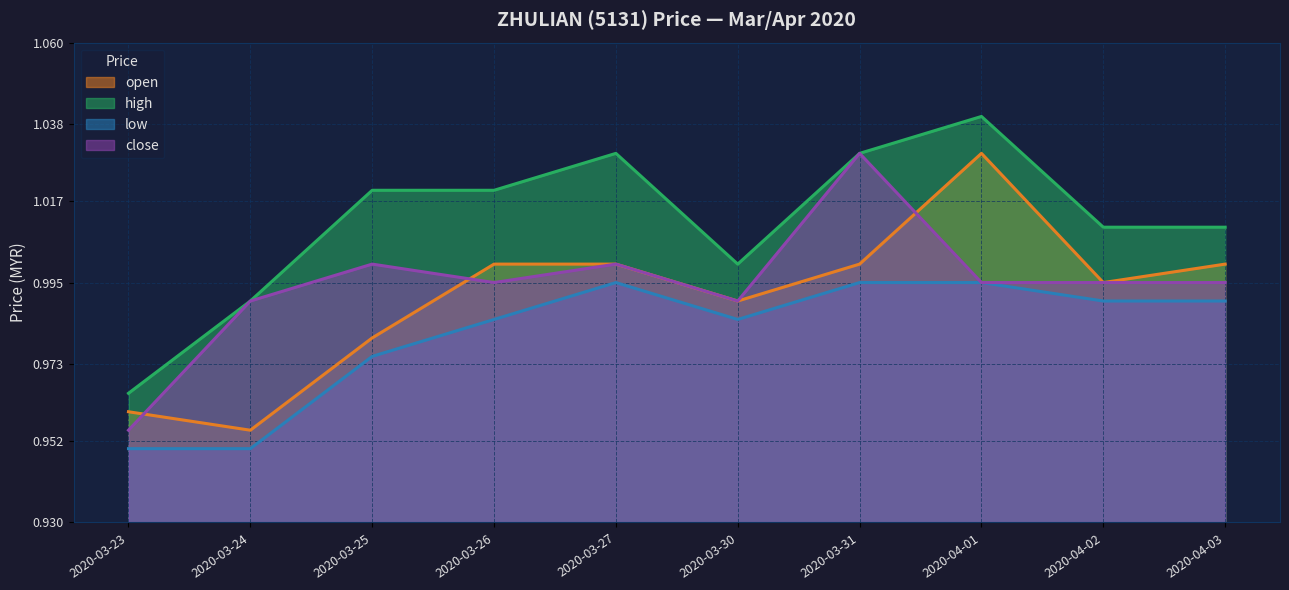

At 2020-03-23, list the series in order from largest to smallest.

high, open, close, low